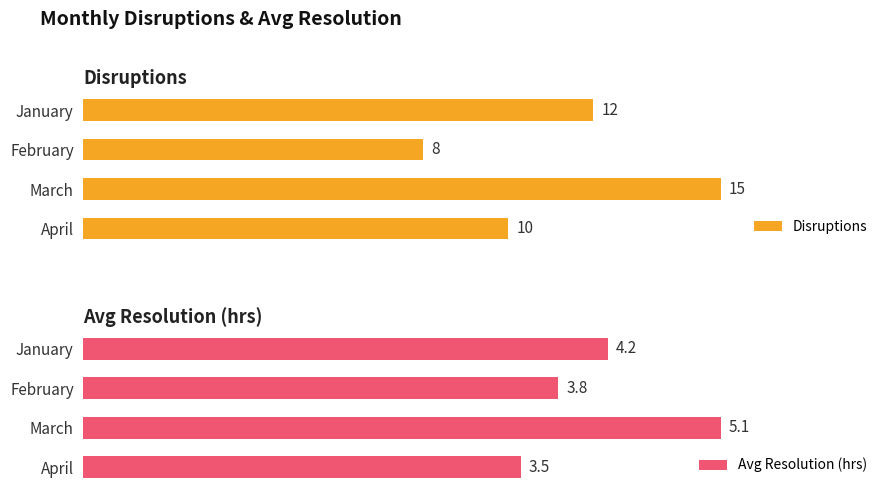

List the labels in order of Avg Resolution (hrs) value, smallest first.

April, February, January, March